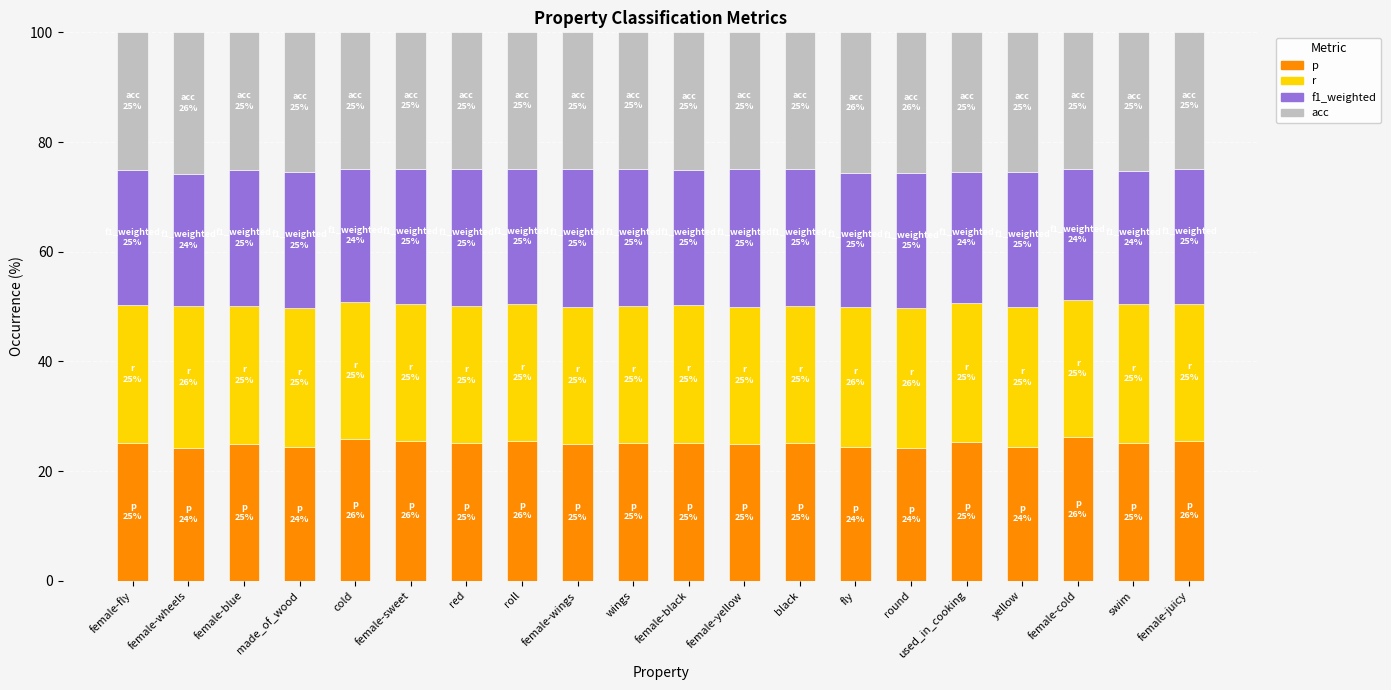

What is the total value across all series at female-black?

100.0